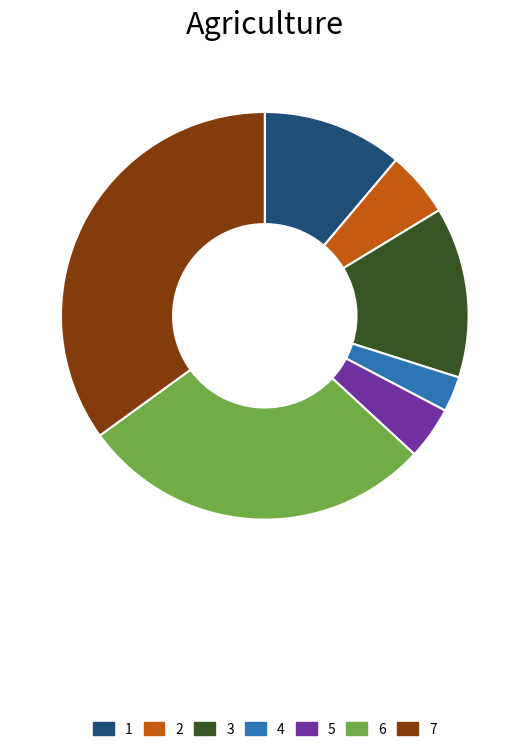

Does any single category account for the majority?

No